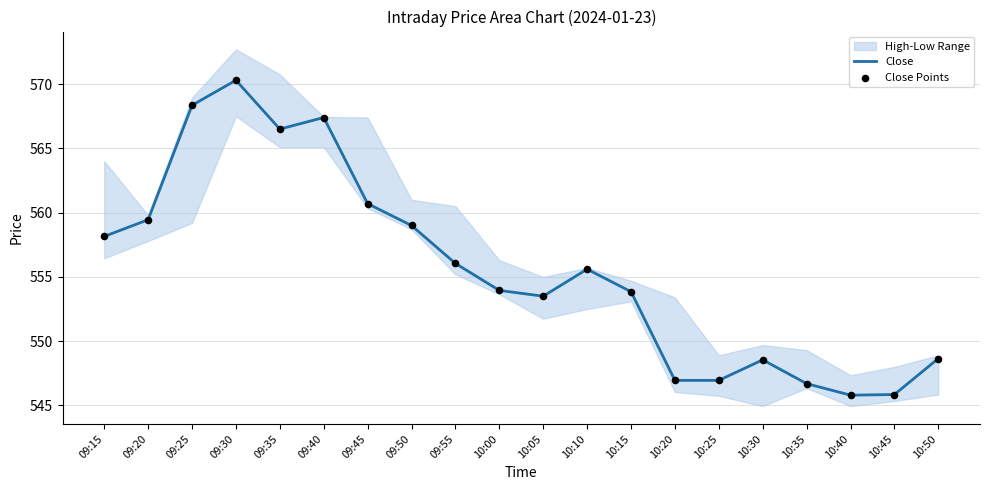

What is the minimum value for Close?

545.8